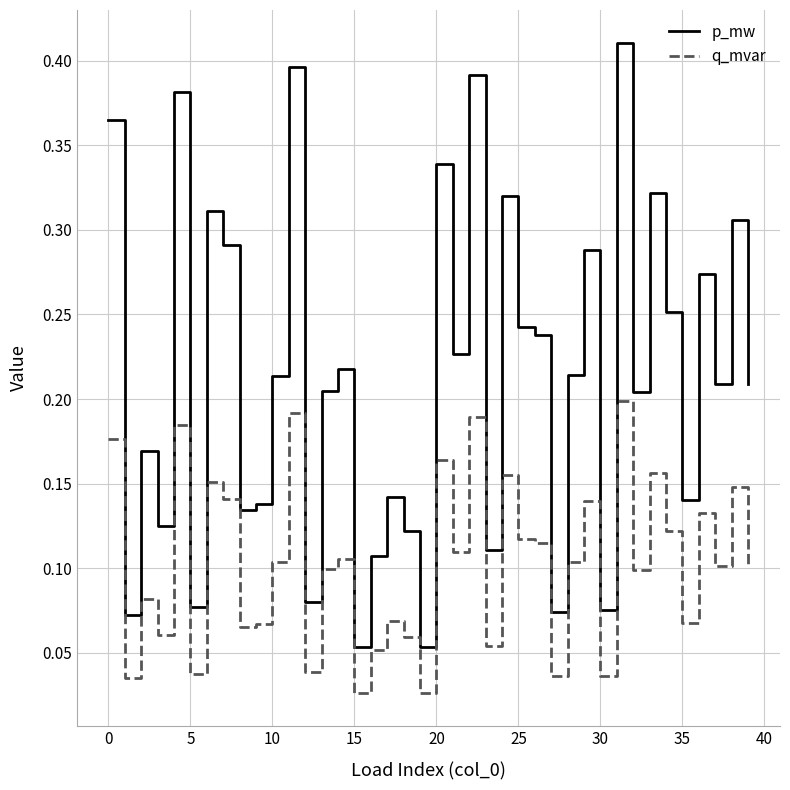

Rank the series by their maximum value, from lowest to highest.

q_mvar, p_mw